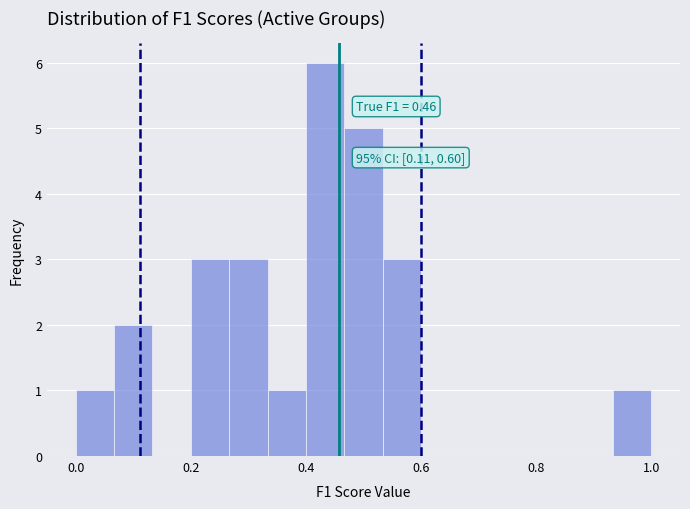

Around what value on the x-axis is the tallest bar? Give the approximate position of its centre, as read against the axis.

0.44